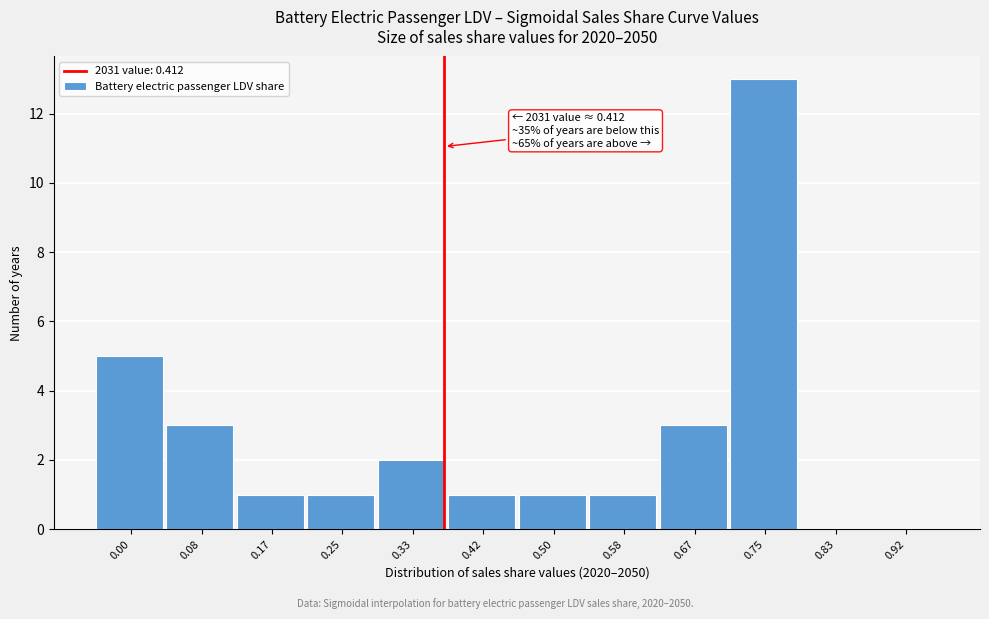

Reading right to left, list all the values displayed in this chart.

0.92=0	0.83=0	0.75=13	0.67=3	0.58=1	0.50=1	0.42=1	0.33=2	0.25=1	0.17=1	0.08=3	0.00=5